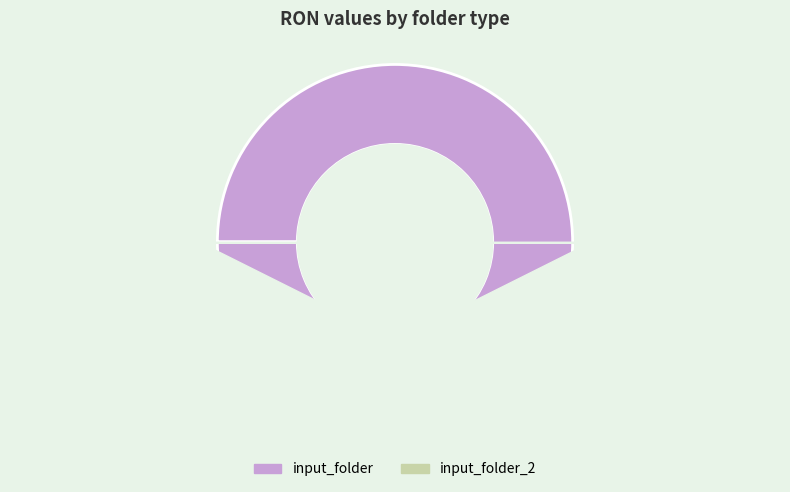

True or false: input_folder accounts for 94% of the total.

False